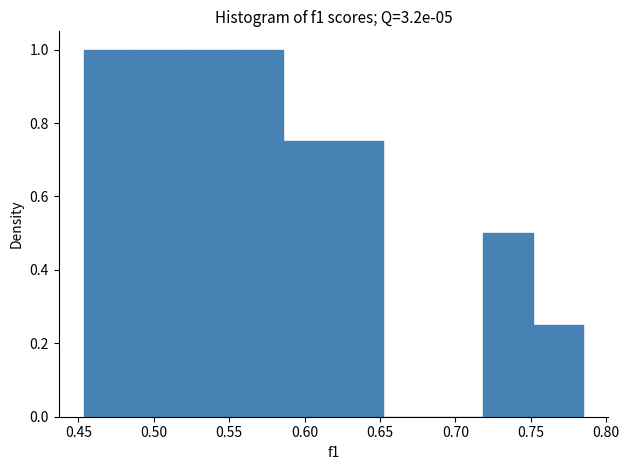

Reading left to right, transcribe this chart: for each bar, give the range it covers on the x-axis and its height. Neither the bar edges nor the heights are printed on the chart, so give them approximately, as read against the axes.

0.455 to 0.485: 1.00
0.485 to 0.520: 1.00
0.520 to 0.555: 1.00
0.555 to 0.585: 1.00
0.585 to 0.620: 0.76
0.620 to 0.650: 0.76
0.650 to 0.685: 0
0.685 to 0.720: 0
0.720 to 0.750: 0.50
0.750 to 0.785: 0.26